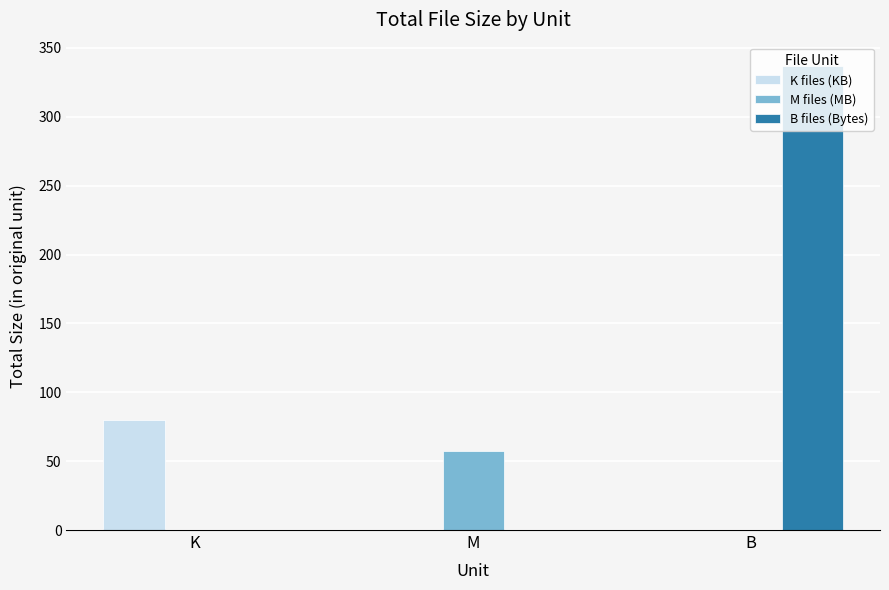

True or false: B files (Bytes) has a value of 450.2 at B.

False